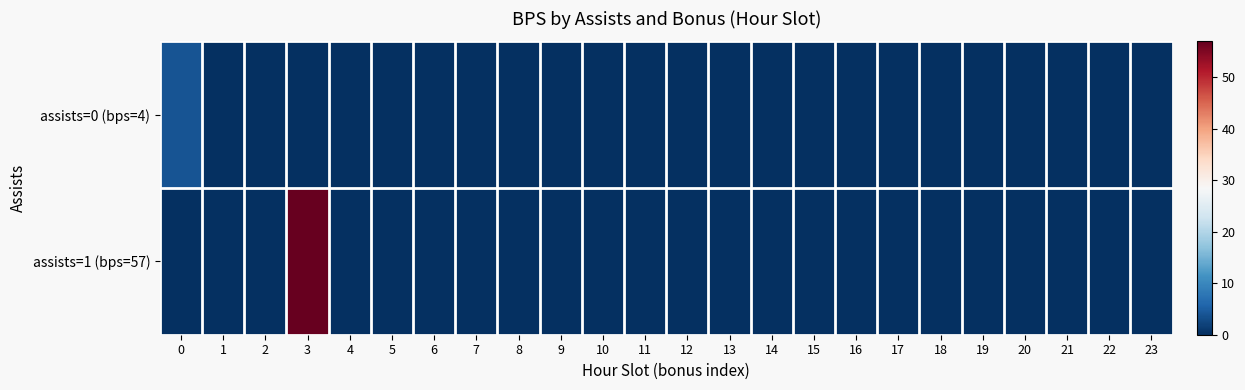

At which category is the sum across all series the highest?

3